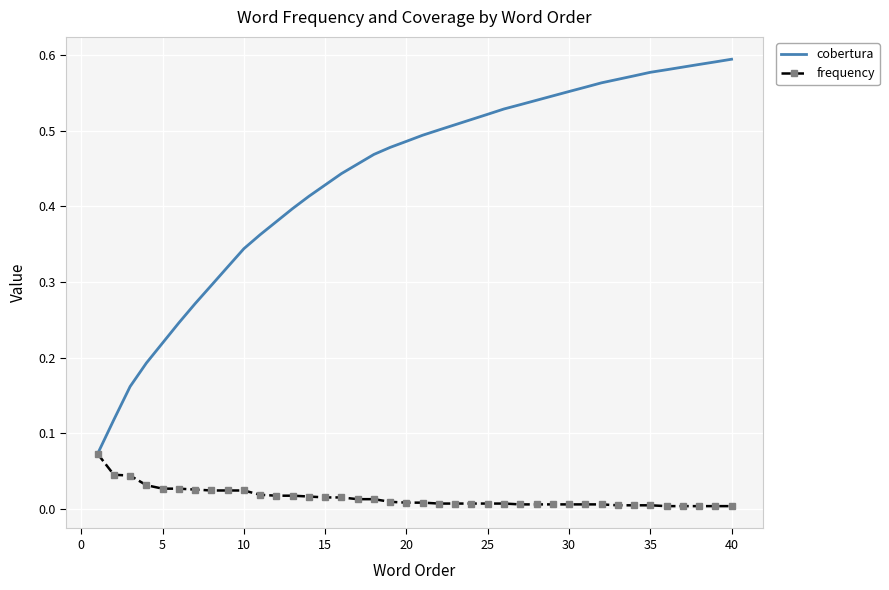

Which series has the largest range (max minus min)?

cobertura